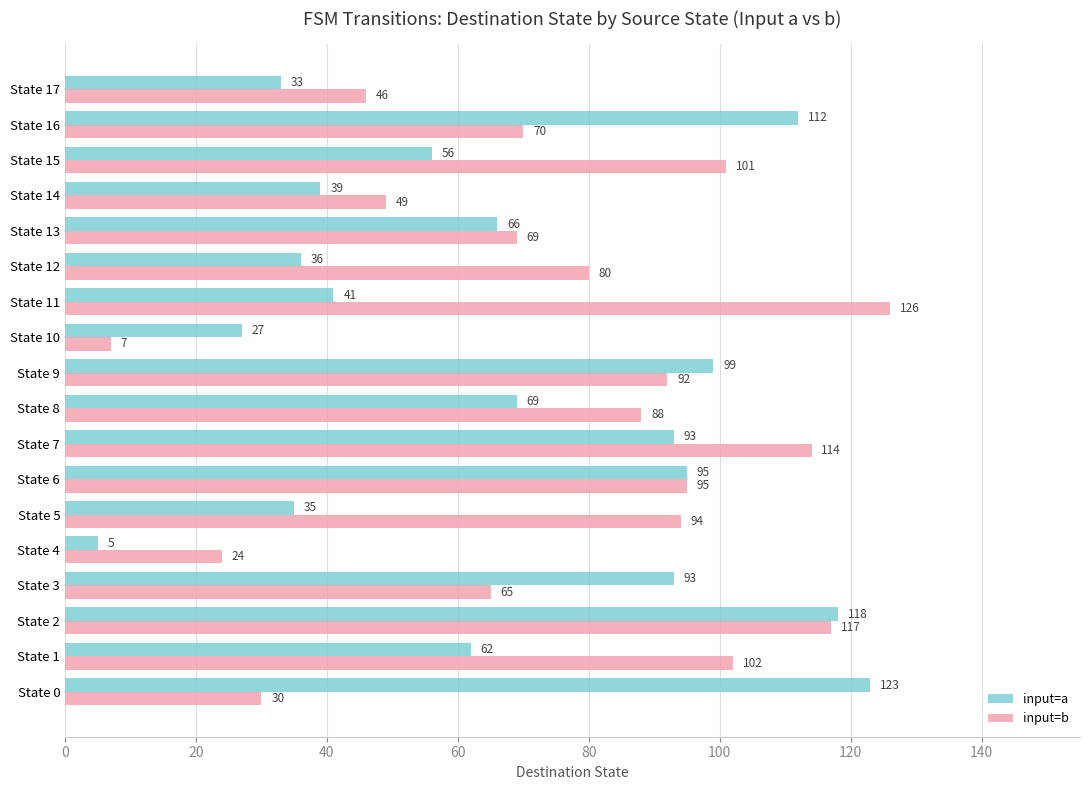

Which series has the largest range (max minus min)?

input=b